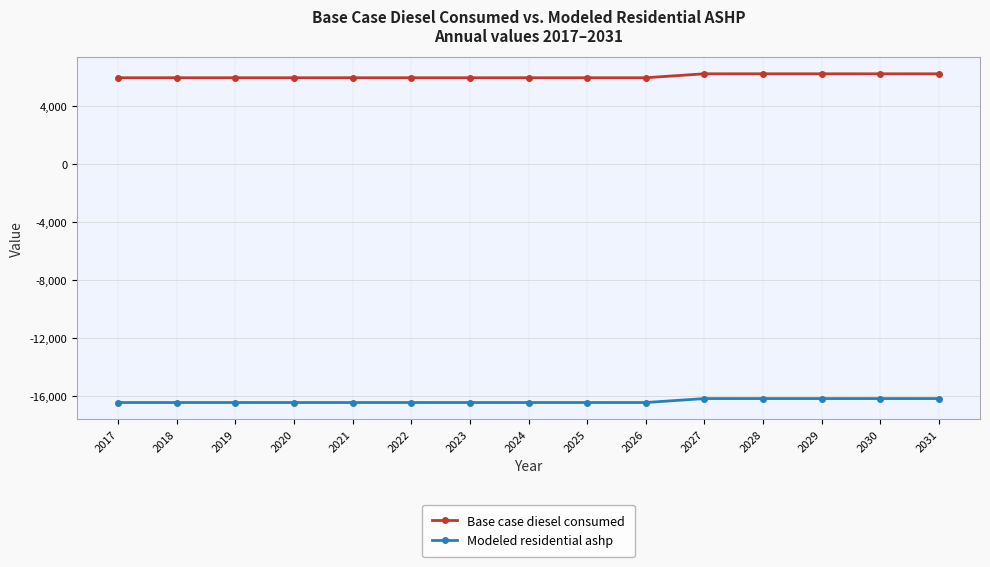

Which series has the largest range (max minus min)?

Base case diesel consumed